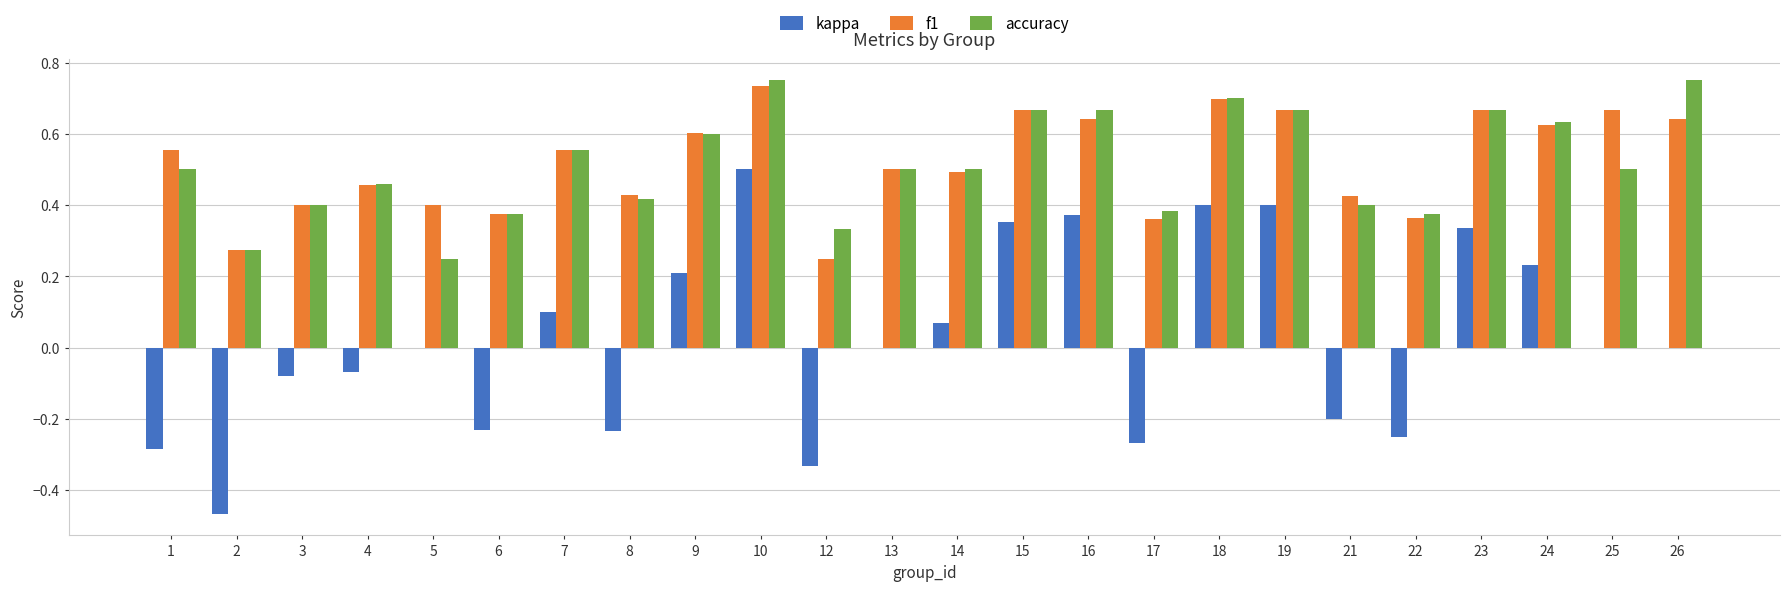

Between 4 and 24, which series saw the biggest shift?

kappa